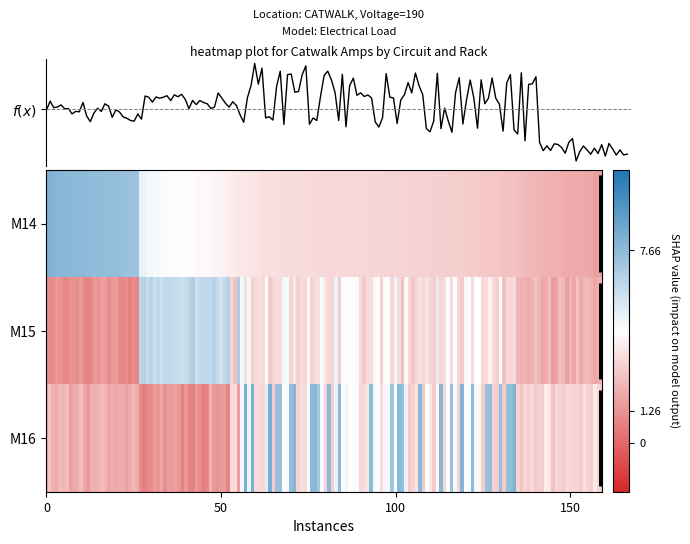

How many values in the M15 series exceed 3?

4